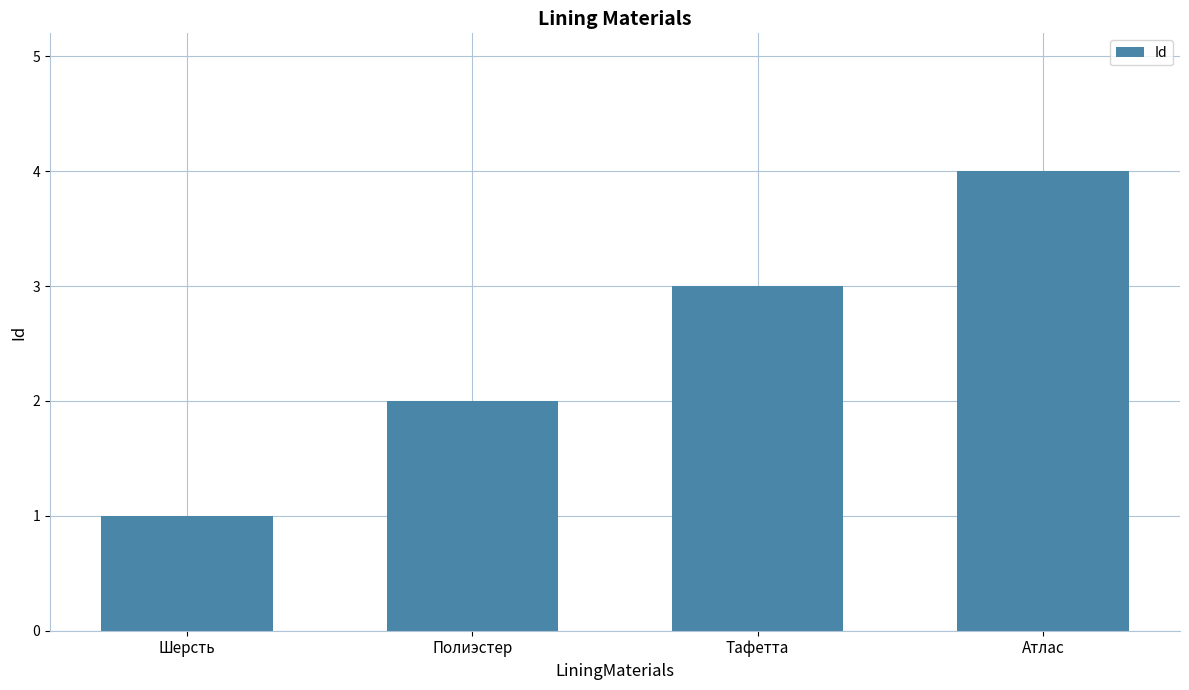

Rank the categories by value from highest to lowest.

Атлас, Тафетта, Полиэстер, Шерсть